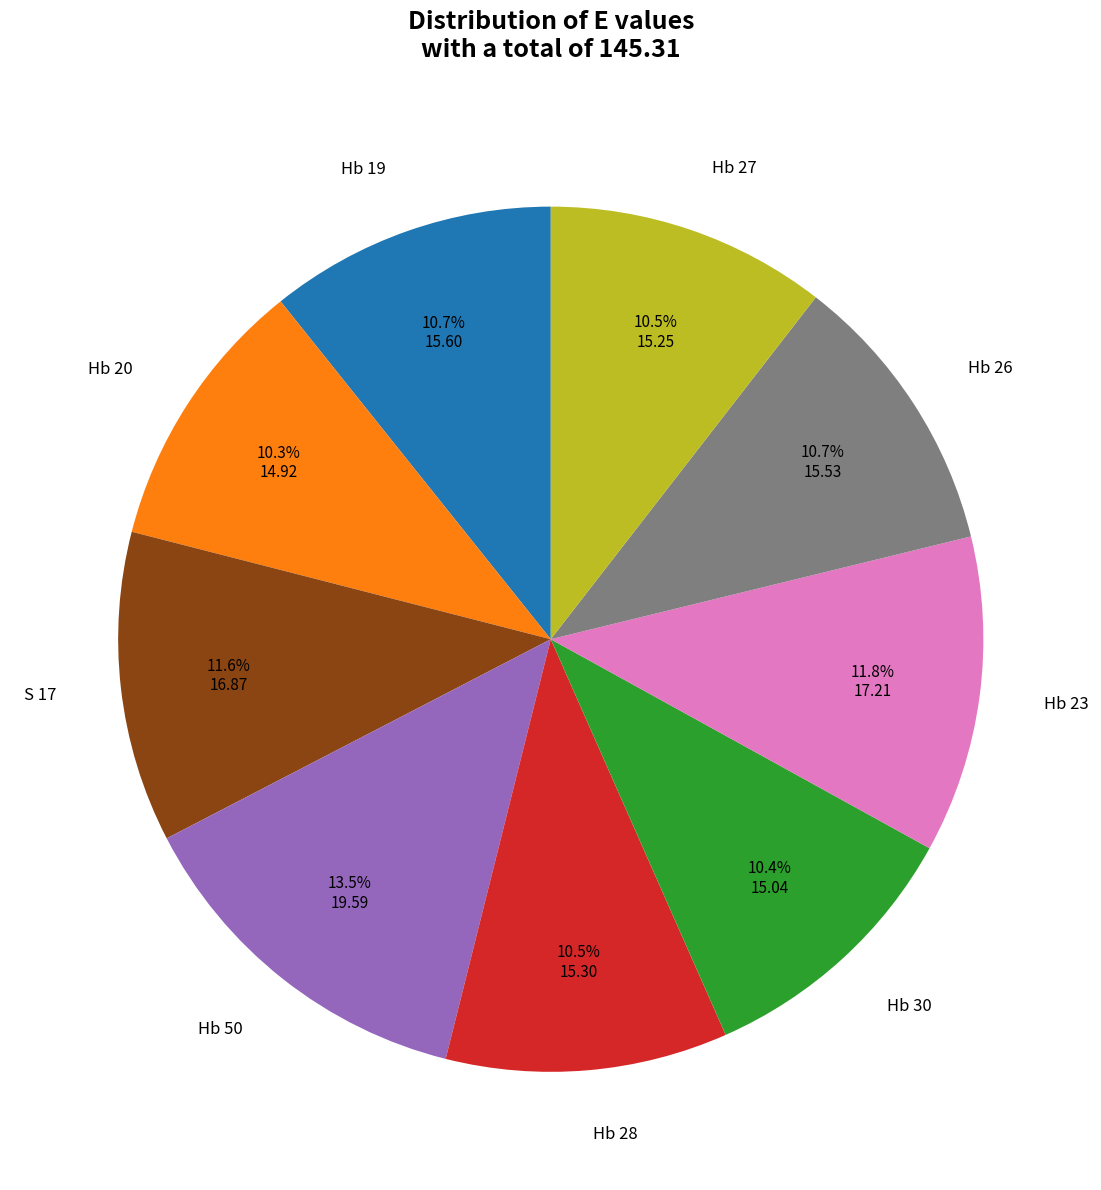

Which category has the biggest portion of the pie?

Hb 50